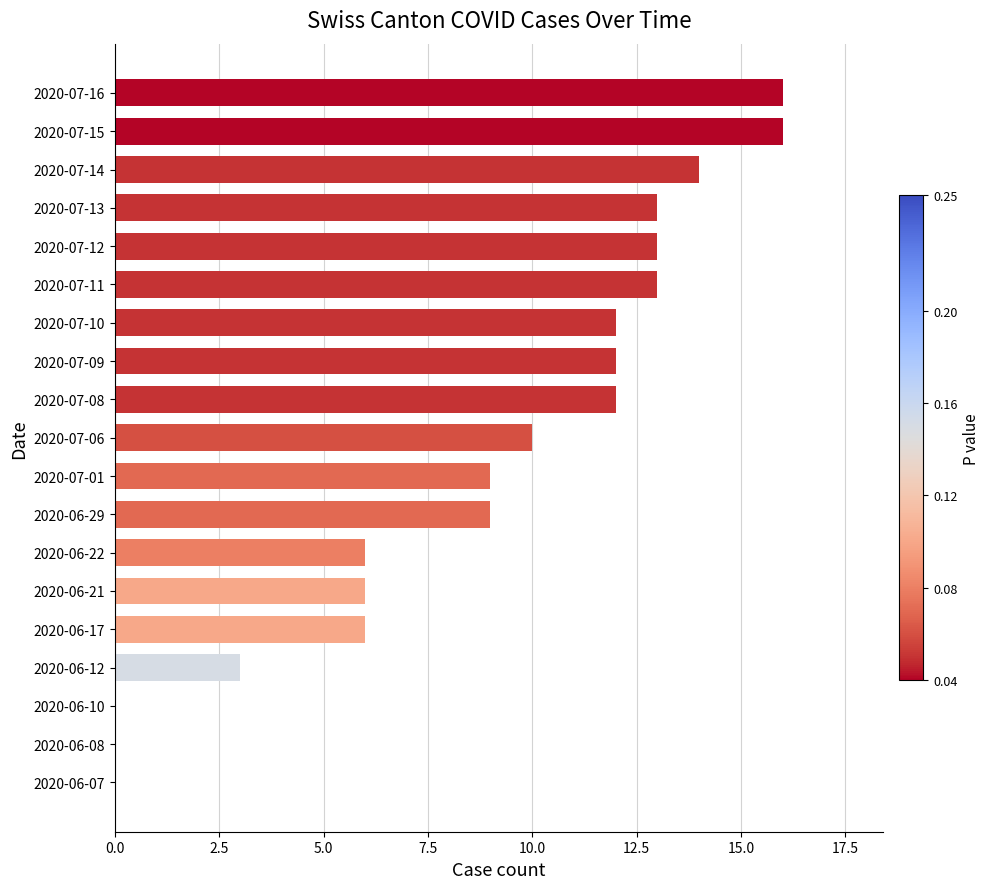

What is the greatest value displayed?

16